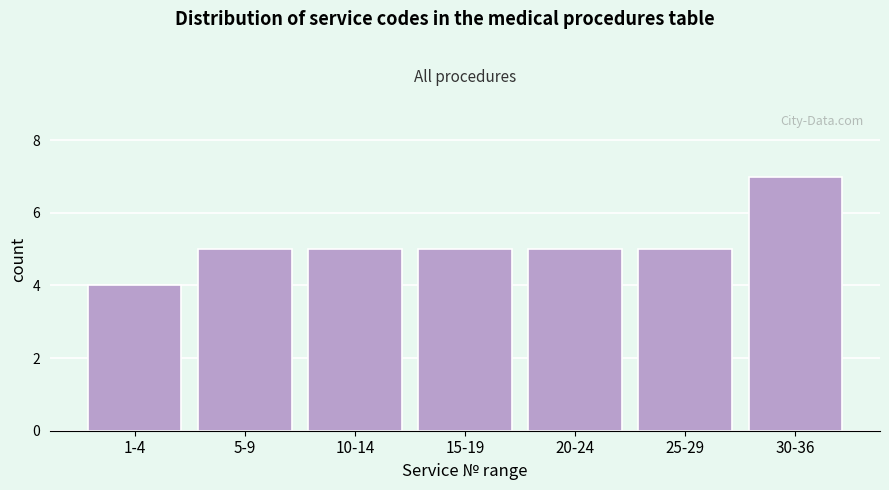

Reading left to right, list all the values displayed in this chart.

1-4=4	5-9=5	10-14=5	15-19=5	20-24=5	25-29=5	30-36=7